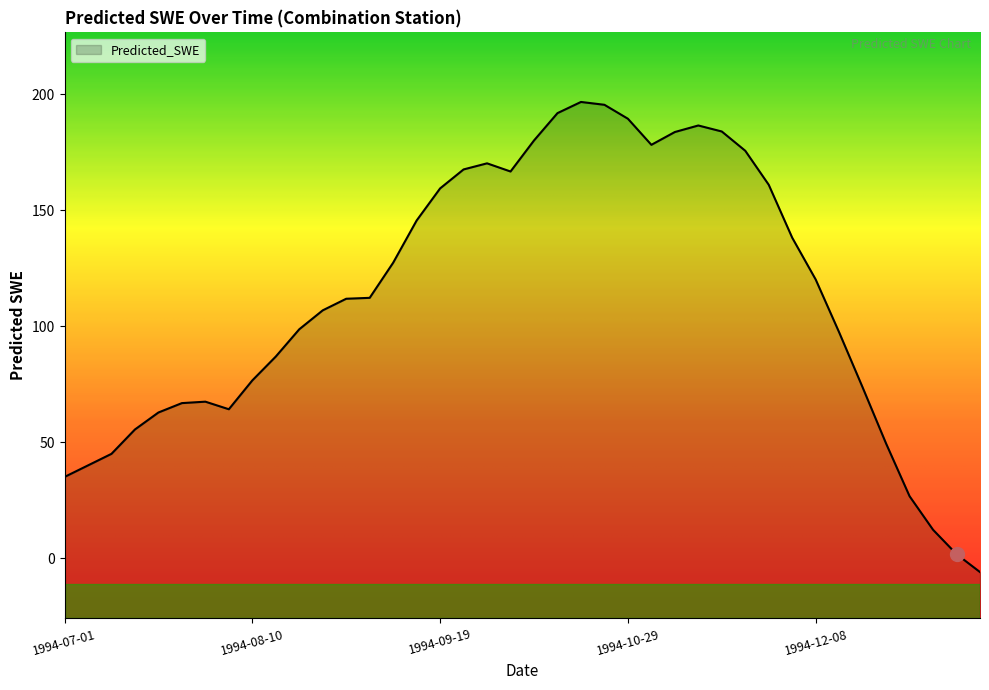

At which label does the data first exceed 112?

1994-09-04